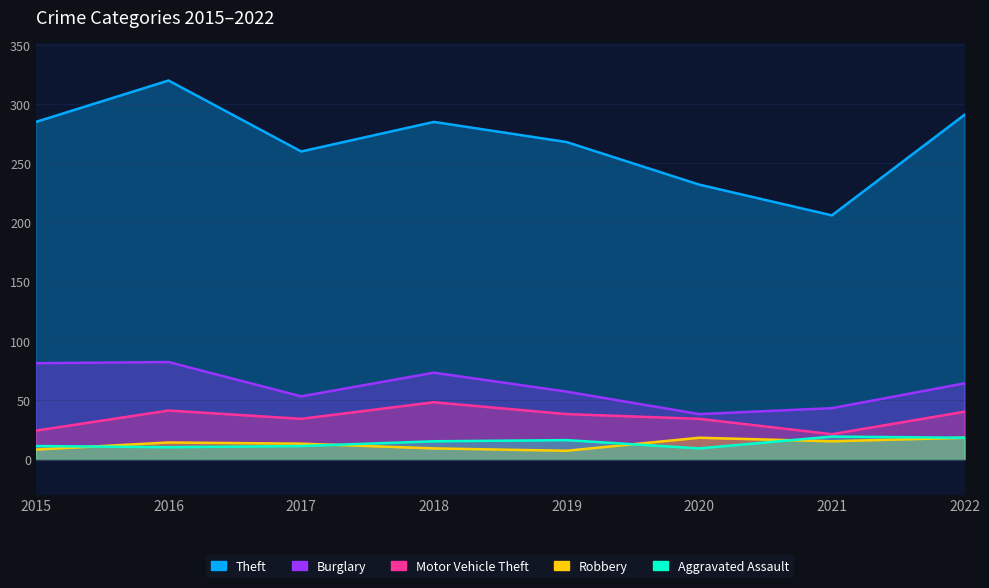

The value of Theft at 2018 is 285. True or false?

True